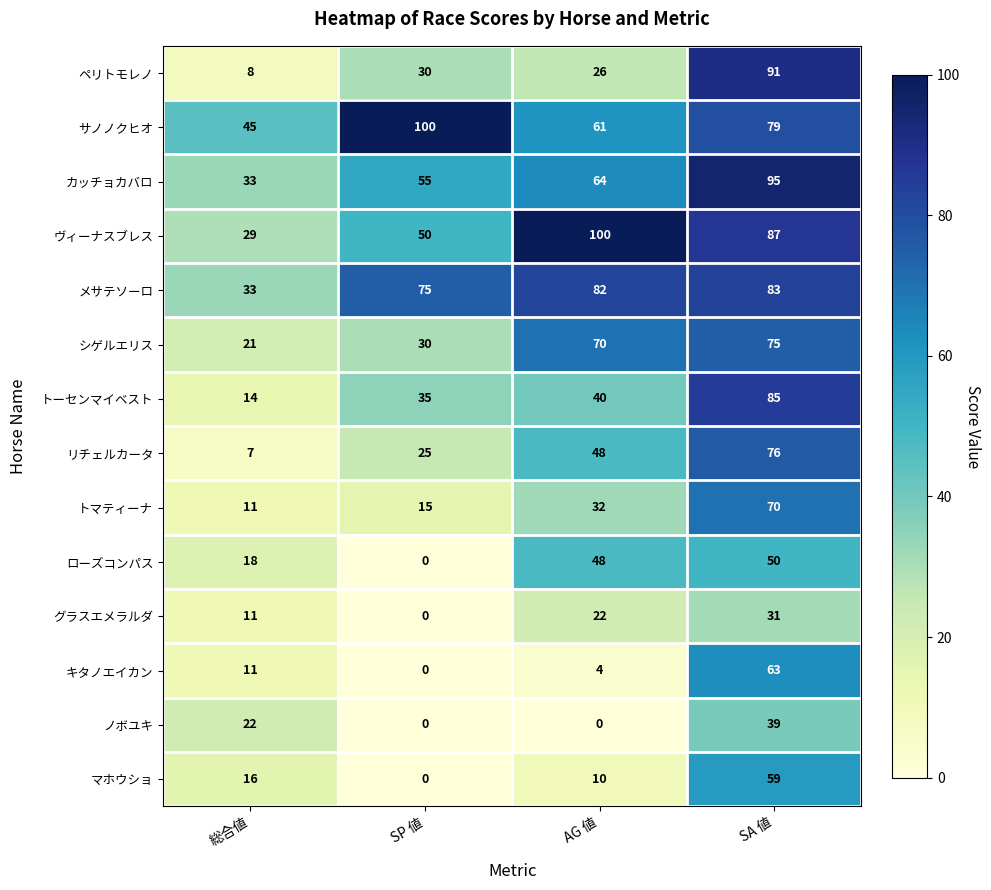

What is the difference between the ヴィーナスブレス values at SP 値 and SA 値?

37